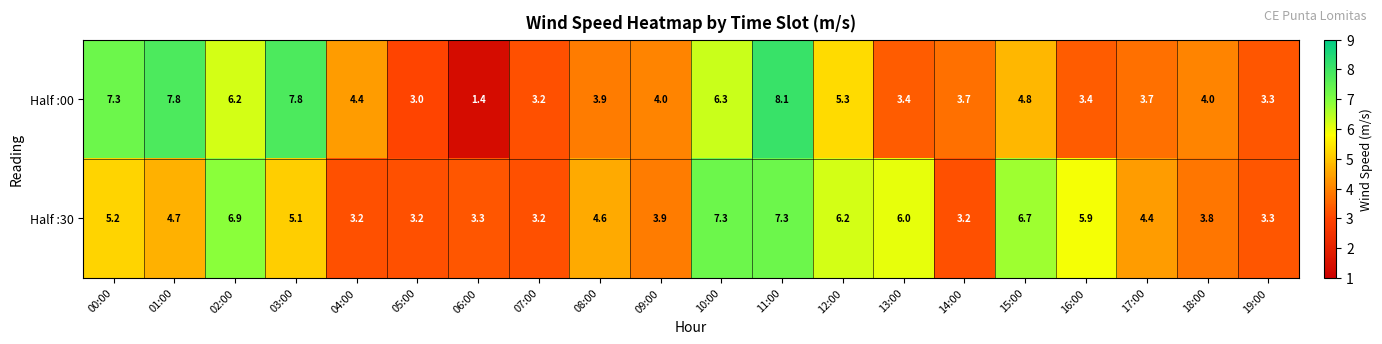

At how many categories does at least one series exceed 1?

20